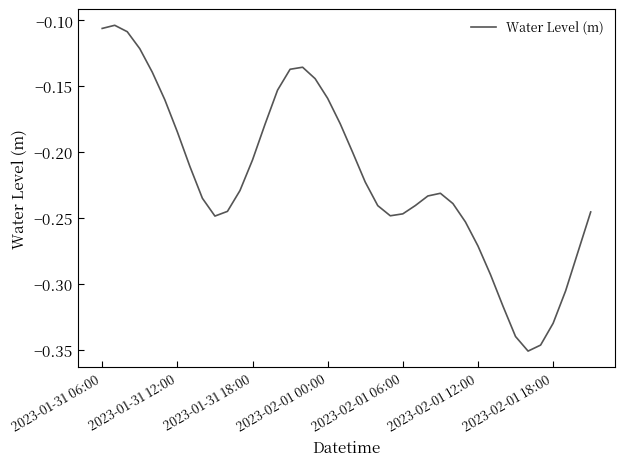

Does the chart have visible grid lines?

No